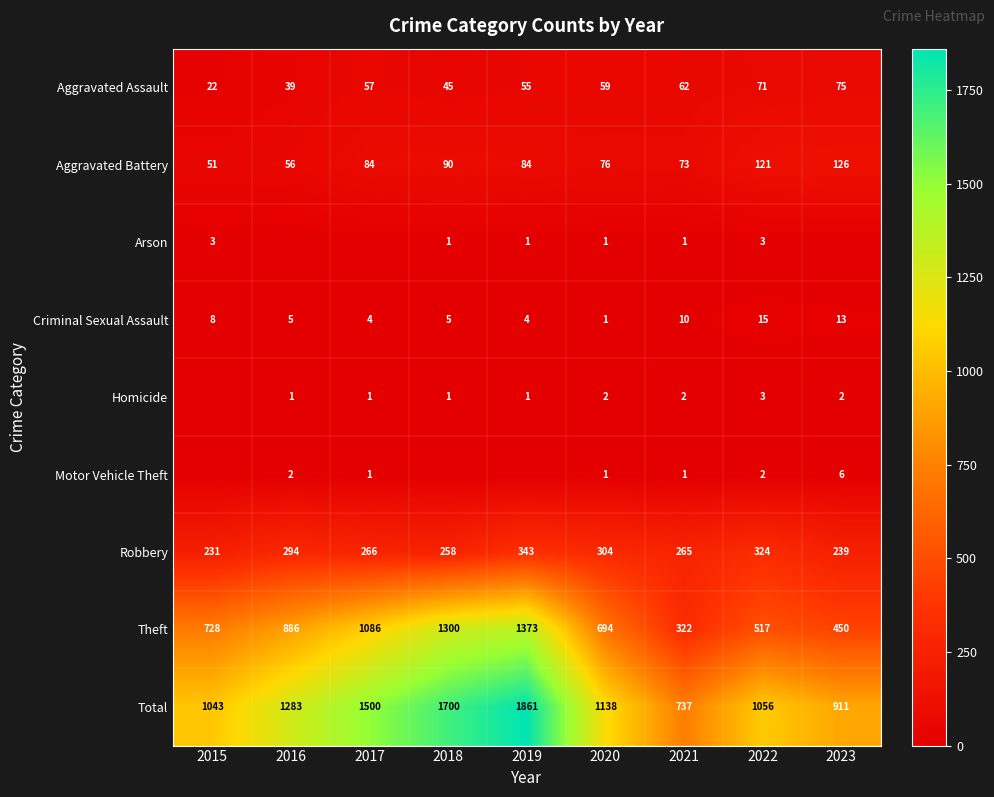

Where does the Total series first go above 1138?

2016